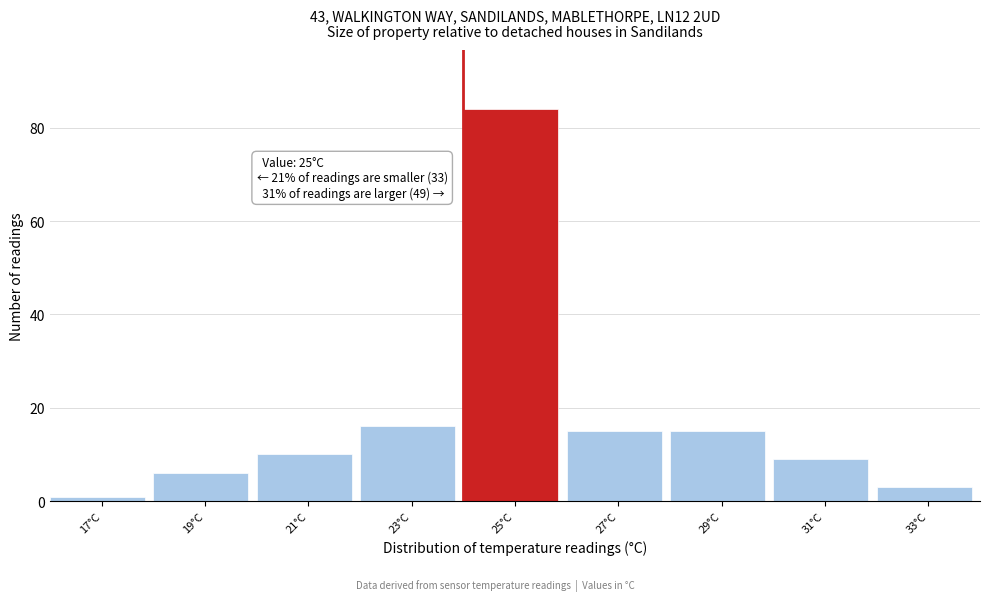

Reading left to right, extract all data points from this chart.

17°C=1	19°C=6	21°C=10	23°C=16	25°C=84	27°C=15	29°C=15	31°C=9	33°C=3